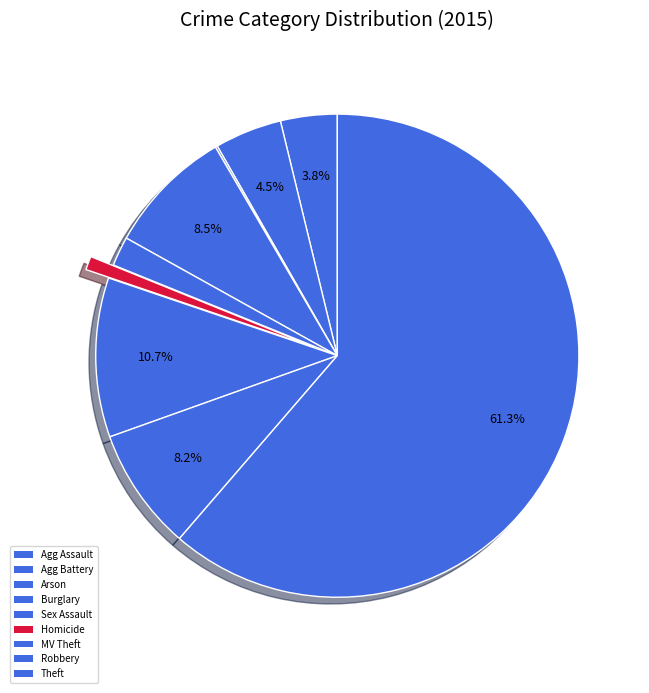

Which slice represents more than half of the pie?

Theft